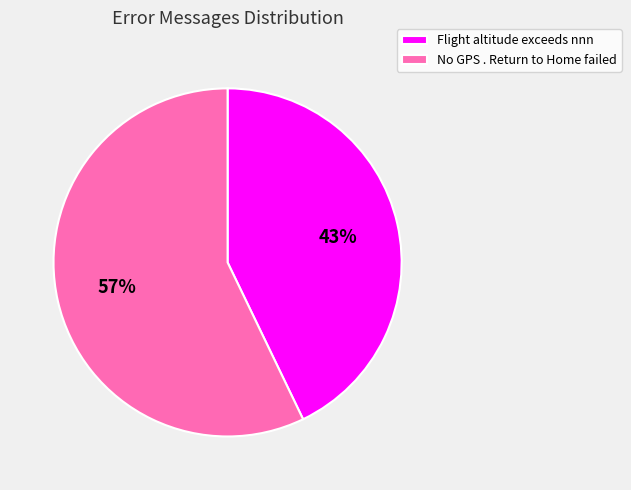

How many slices are in this pie chart?

2